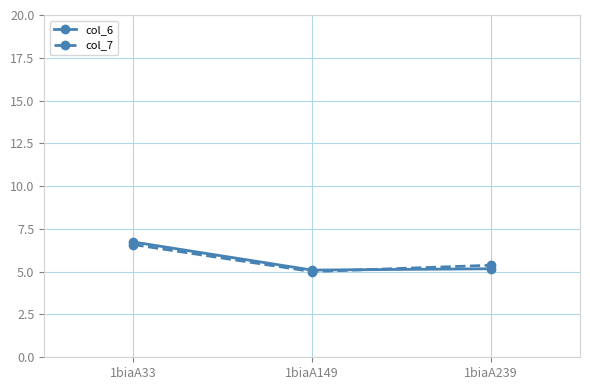

What is the maximum value for col_7?

6.6